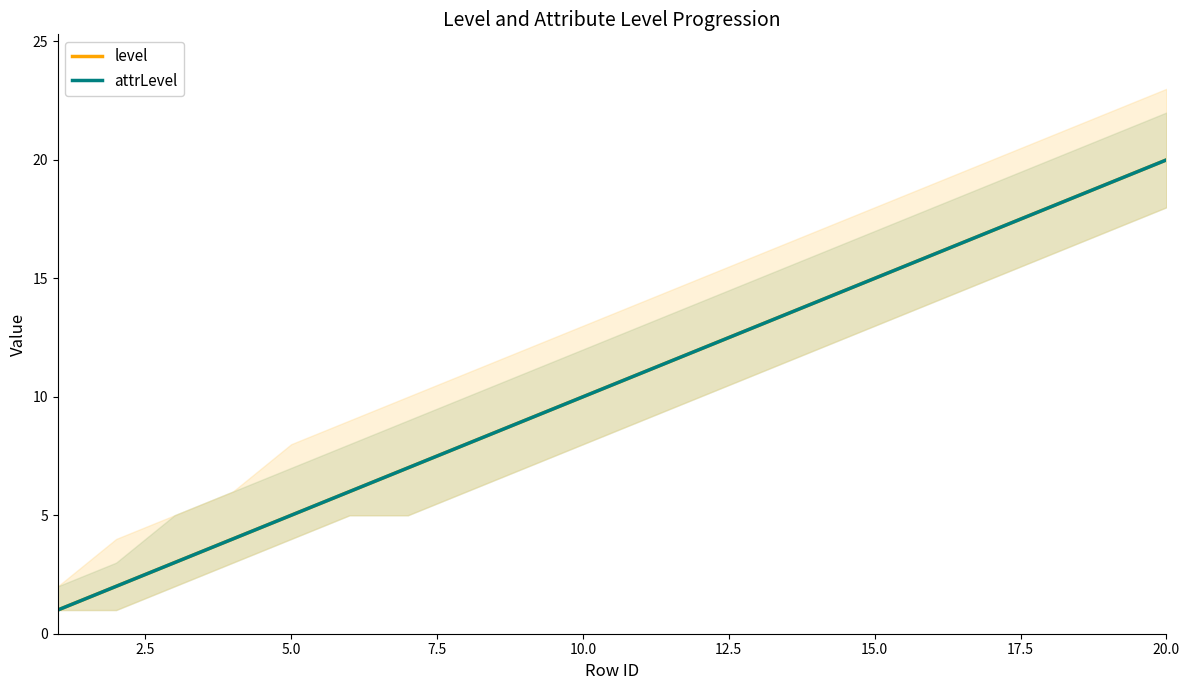

The level series shows 10 at 20.0. True or false?

False